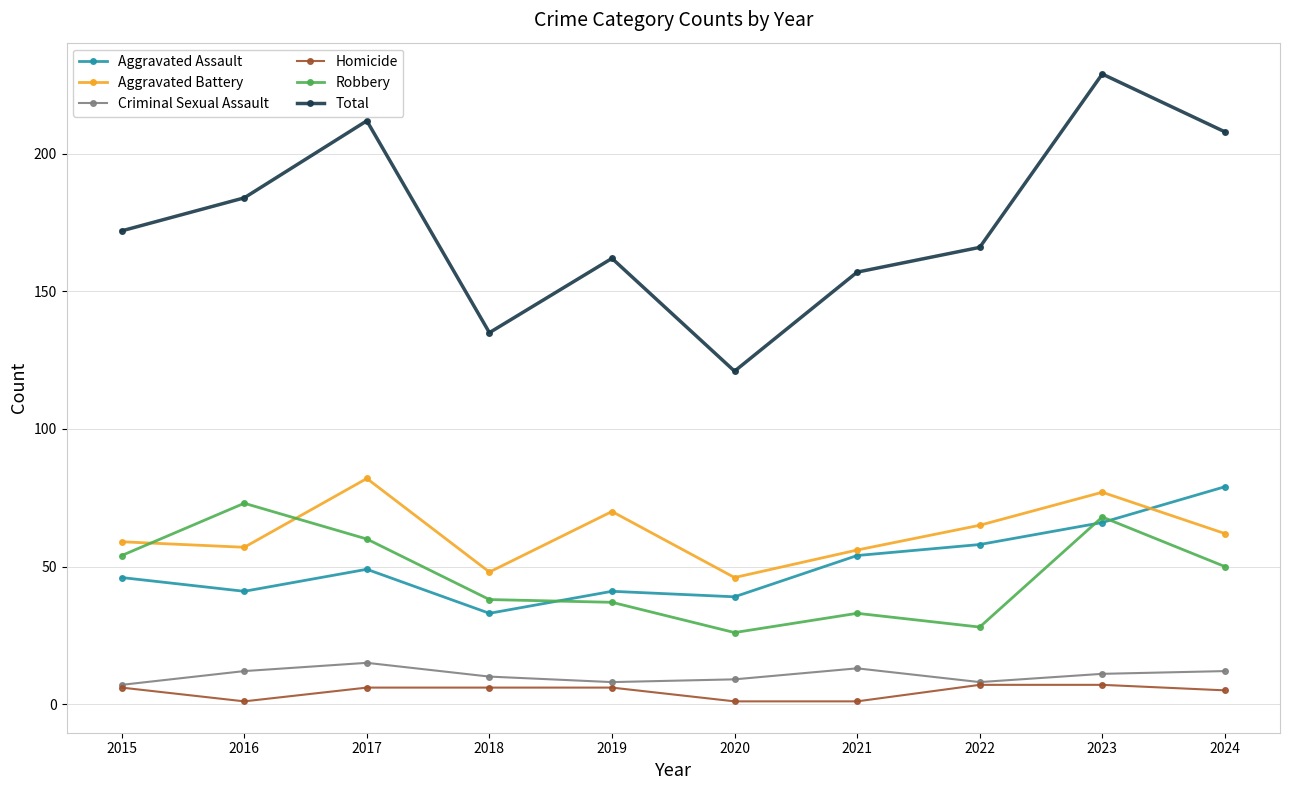

What is the sum of all Homicide values?

46